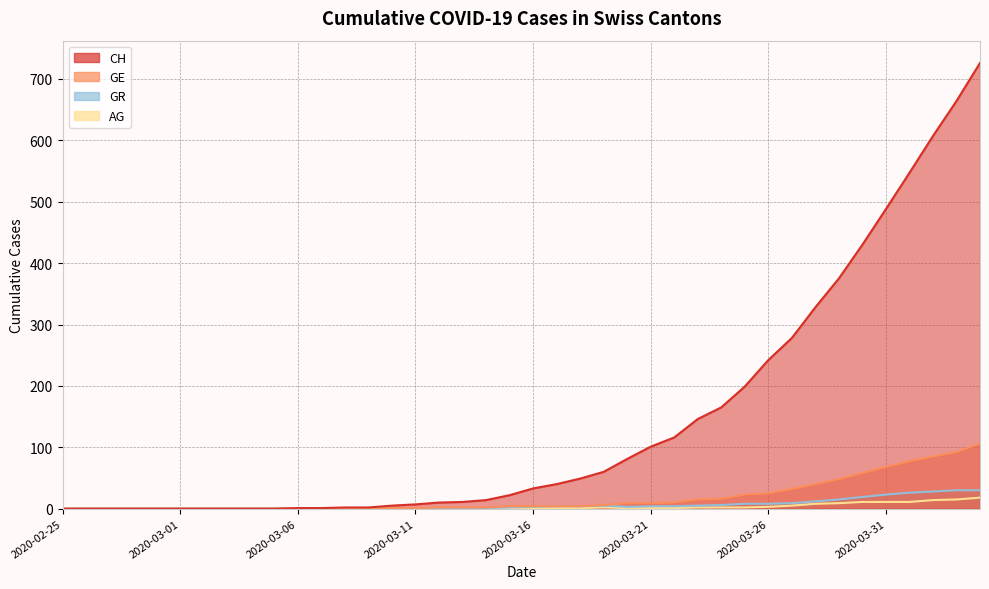

What is the maximum value shown in the chart?

726